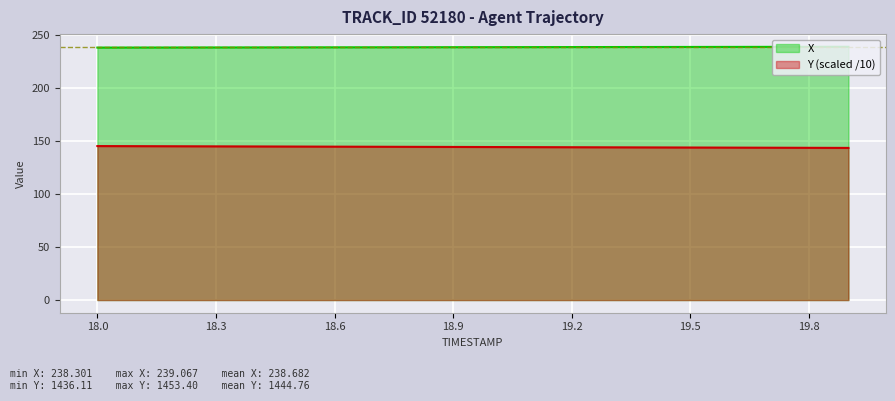

Is it true that Y equals 72.5 at 18.2?

False